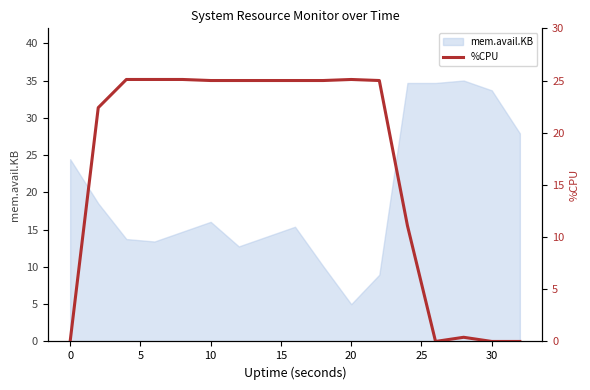

Is it true that mem.avail.KB equals 8.7 at 20?

False